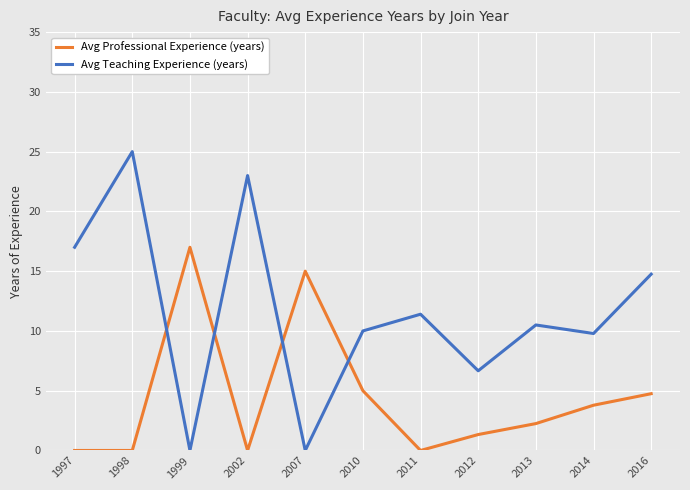

List the series in order of their overall mean, highest first.

Avg Teaching Experience (years), Avg Professional Experience (years)